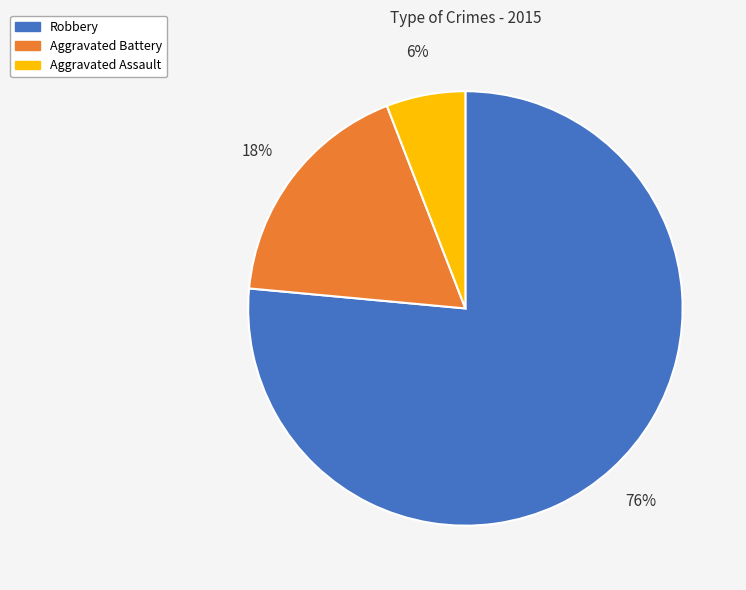

Combined, do Robbery and Aggravated Assault account for over 50%?

Yes